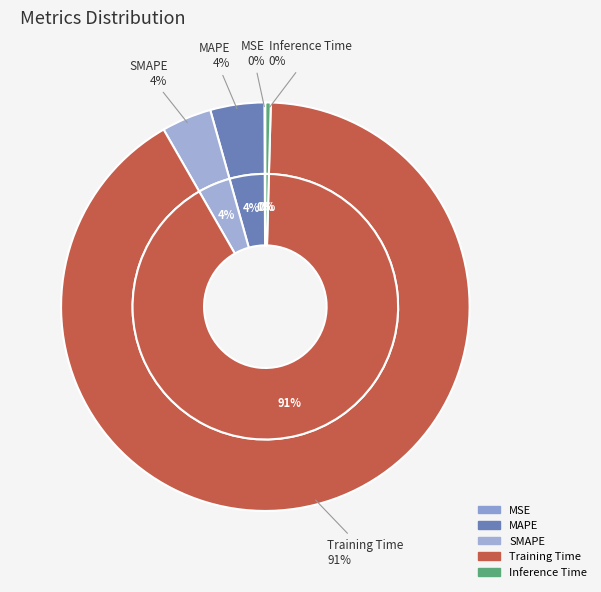

Which category has the biggest portion of the pie?

Training Time